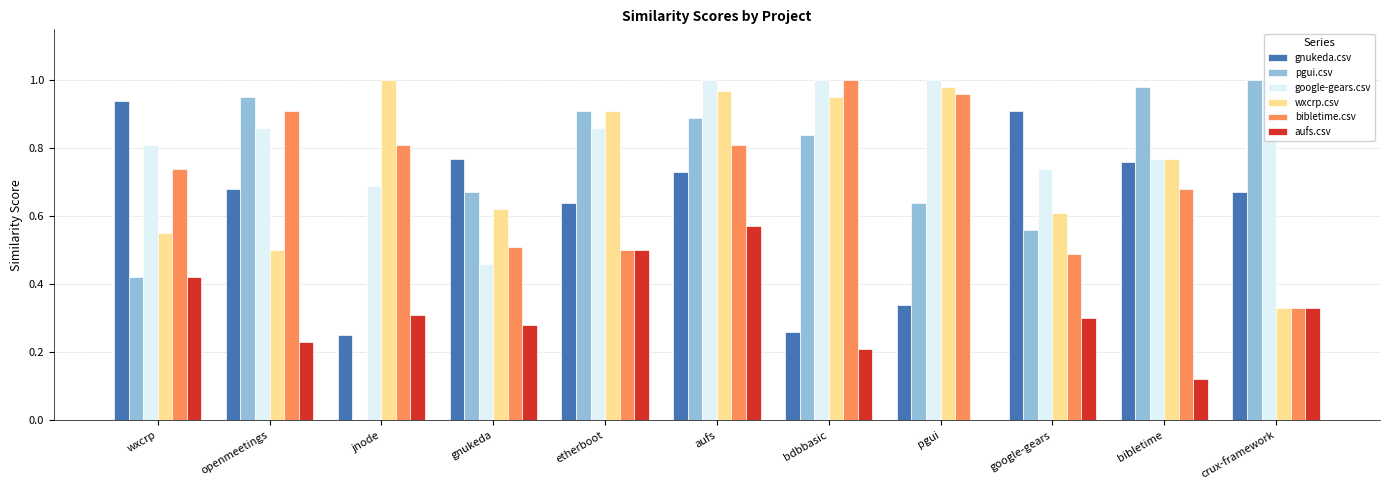

Rank the series at google-gears from highest to lowest value.

gnukeda.csv, google-gears.csv, wxcrp.csv, pgui.csv, bibletime.csv, aufs.csv